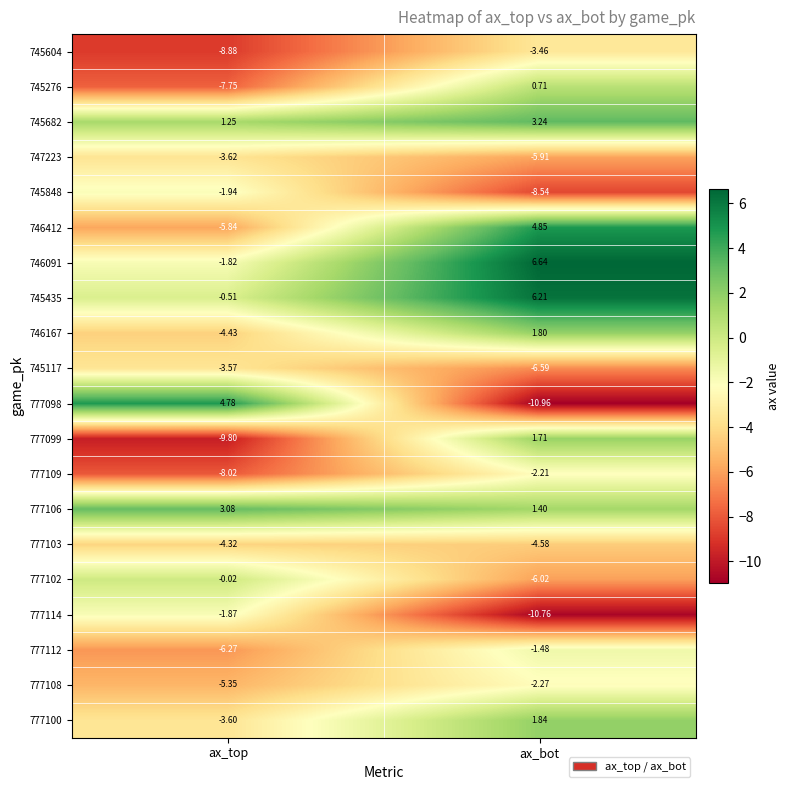

Which label corresponds to the largest value in the chart?

ax_bot